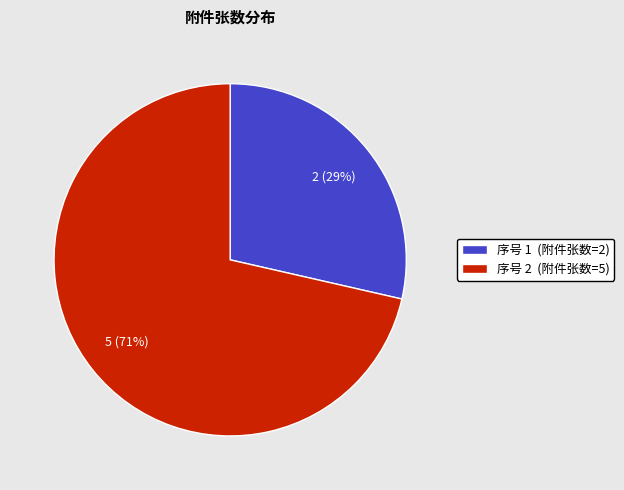

Approximately how many times larger is the value at 序号 1 (附件张数=2) compared to 序号 2 (附件张数=5)?

0.4